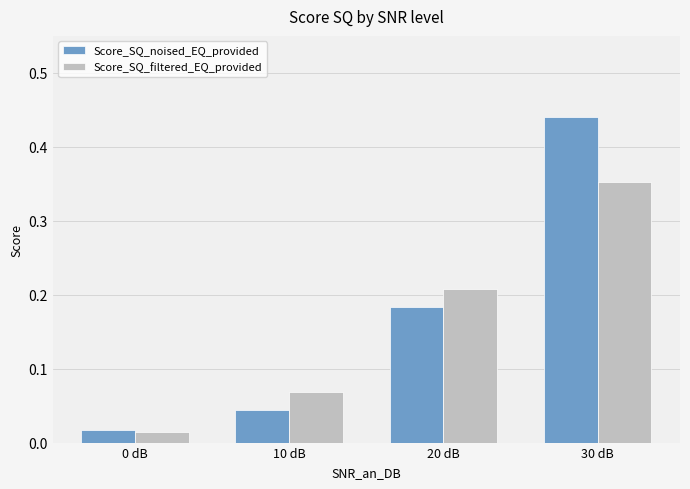

What is the sum of all Score_SQ_filtered_EQ_provided values?

0.6